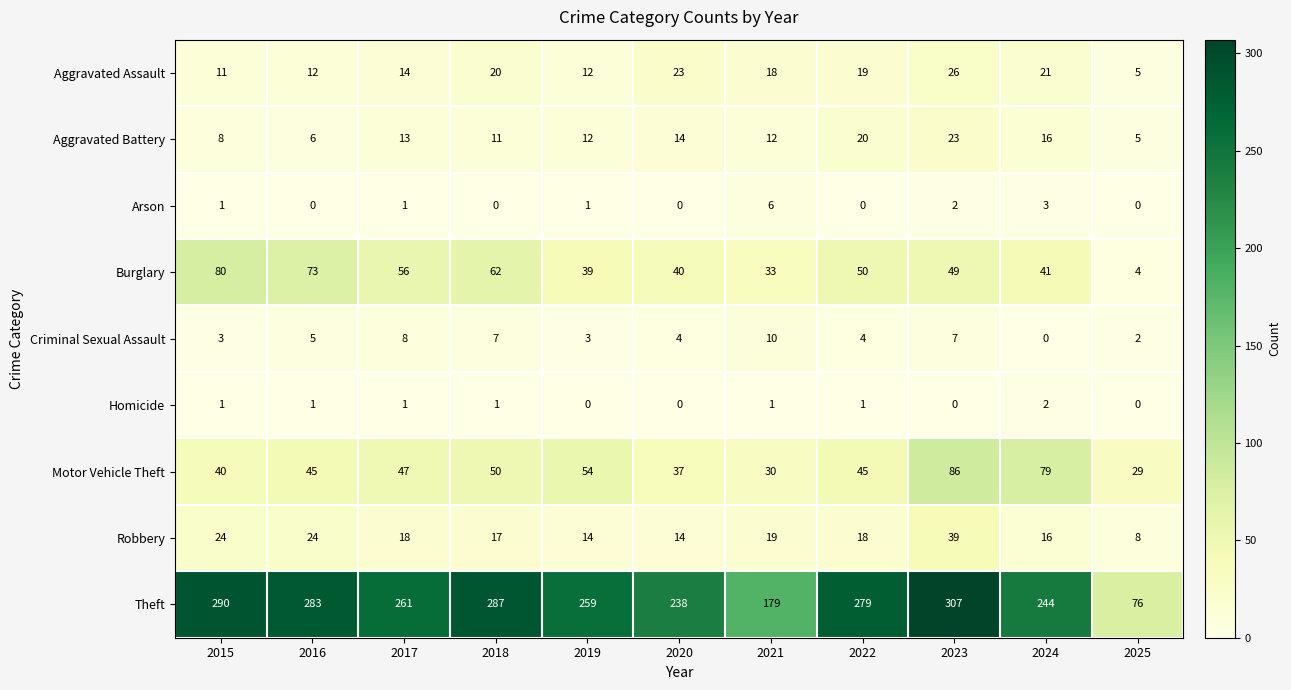

Where does the Burglary series first go above 49?

2015